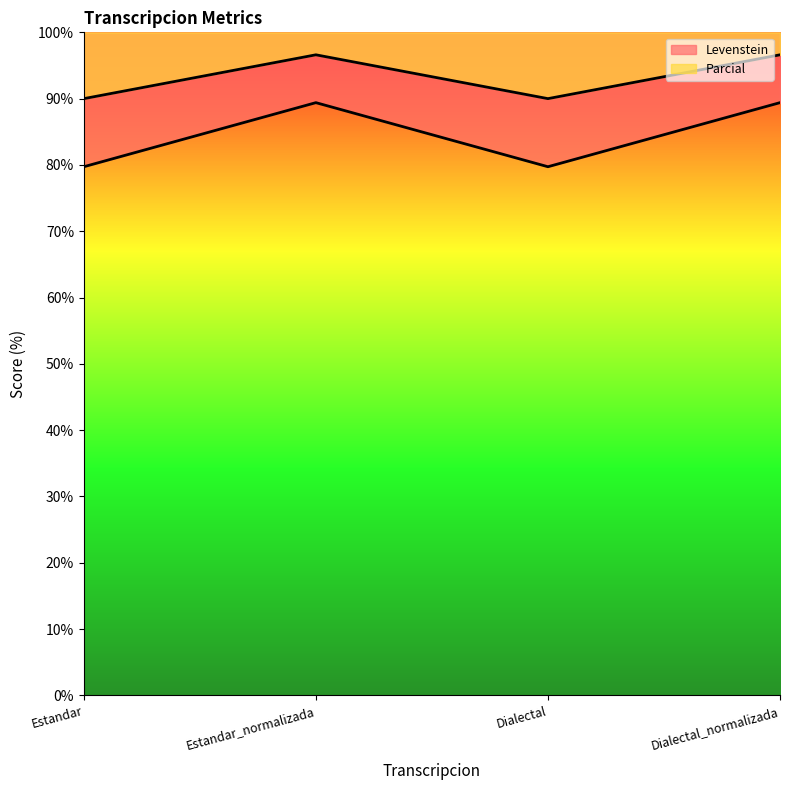

Reading left to right, transcribe all the data shown in this chart.

Levenstein: Estandar=79.7	Estandar_normalizada=89.4	Dialectal=79.7	Dialectal_normalizada=89.4
Parcial: Estandar=90.0	Estandar_normalizada=96.6	Dialectal=90.0	Dialectal_normalizada=96.6